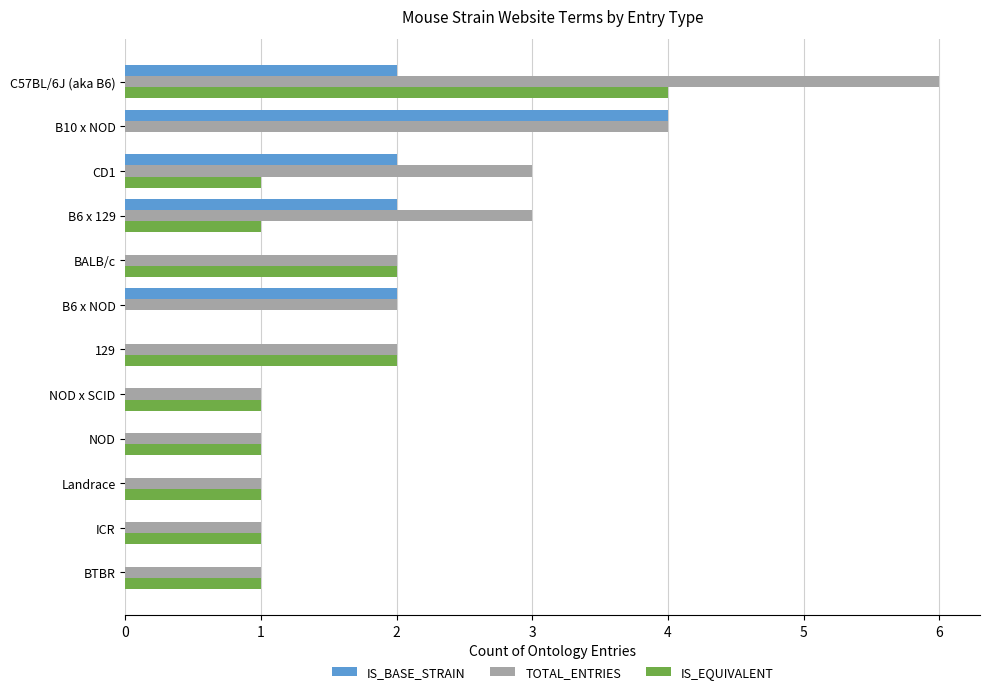

Which series has the largest range (max minus min)?

TOTAL_ENTRIES